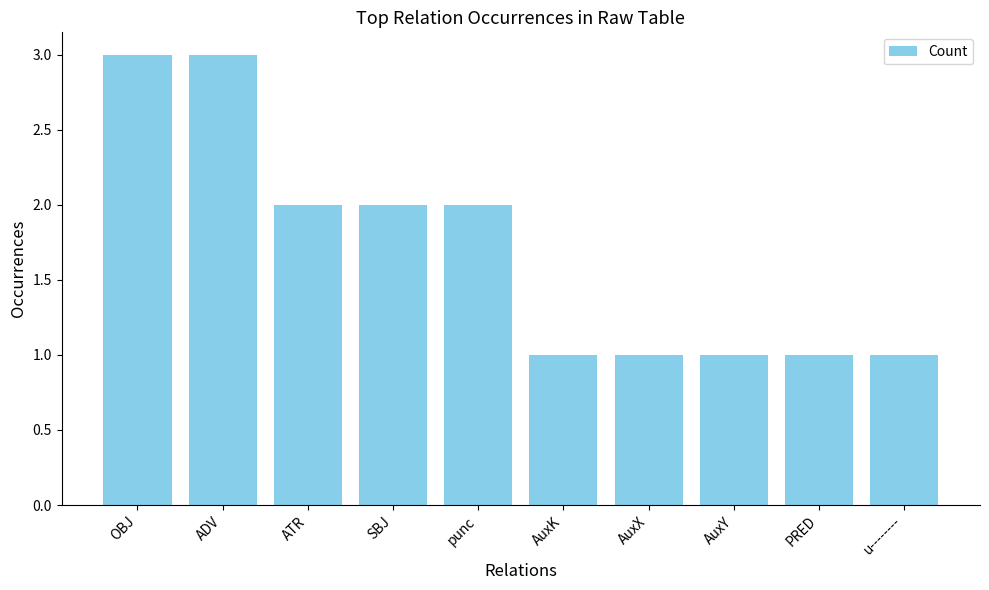

What is the ratio of the value at SBJ to the value at ADV?

0.7